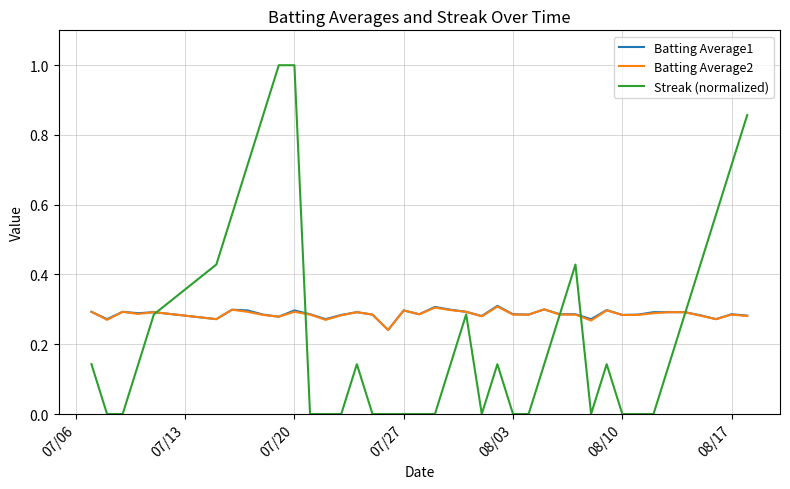

Which series has the largest range (max minus min)?

Streak (normalized)